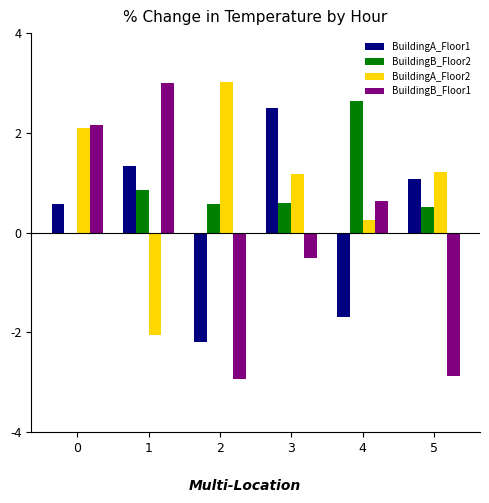

Is it true that BuildingA_Floor1 equals -2.2 at 2?

True